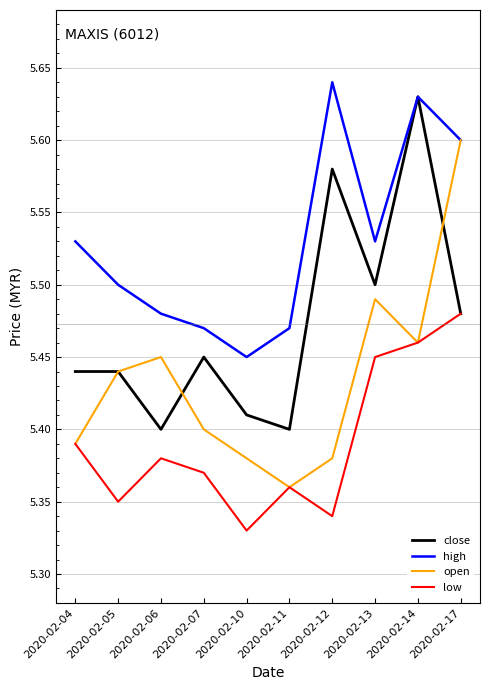

True or false: open has a value of 3.0 at 2020-02-17.

False